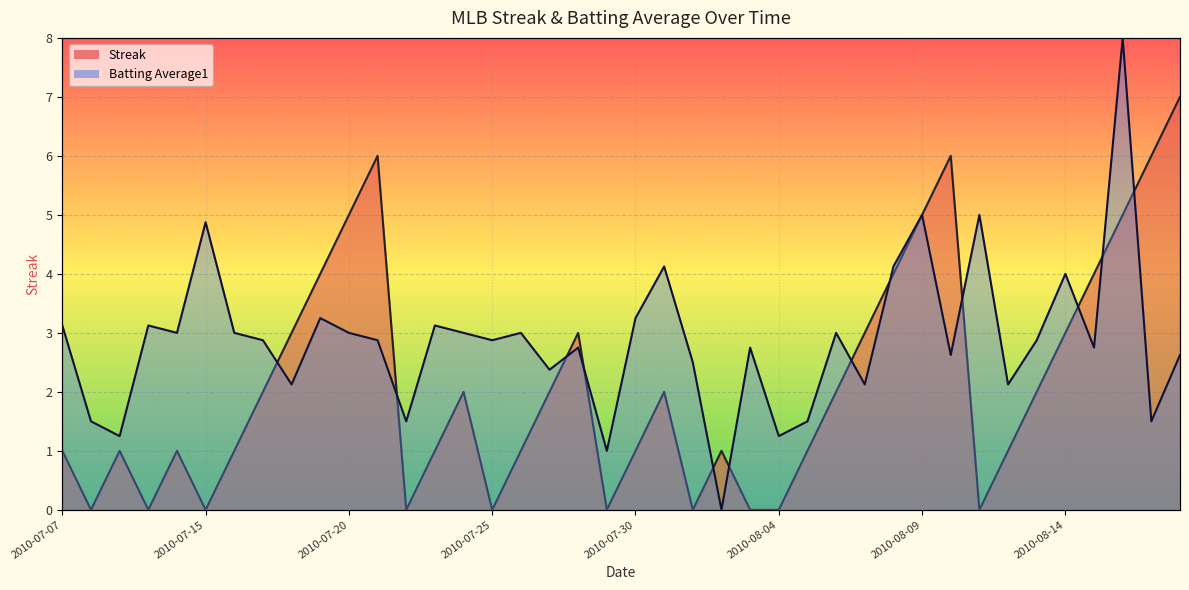

What are all the series names shown in the legend?

Streak, Batting Average1